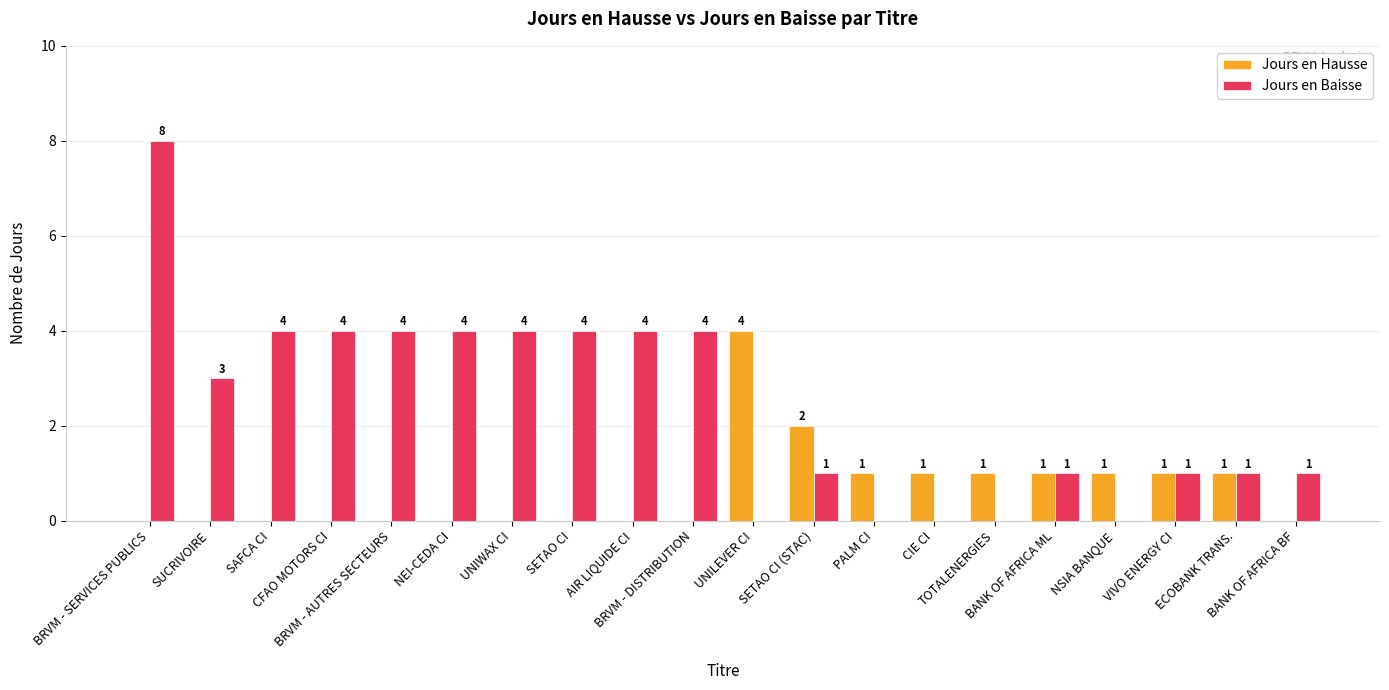

Is it true that Jours en Baisse equals 1 at VIVO ENERGY CI?

True